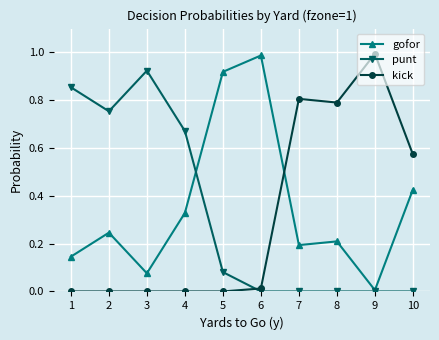

Rank the series at 1 from highest to lowest value.

punt, gofor, kick